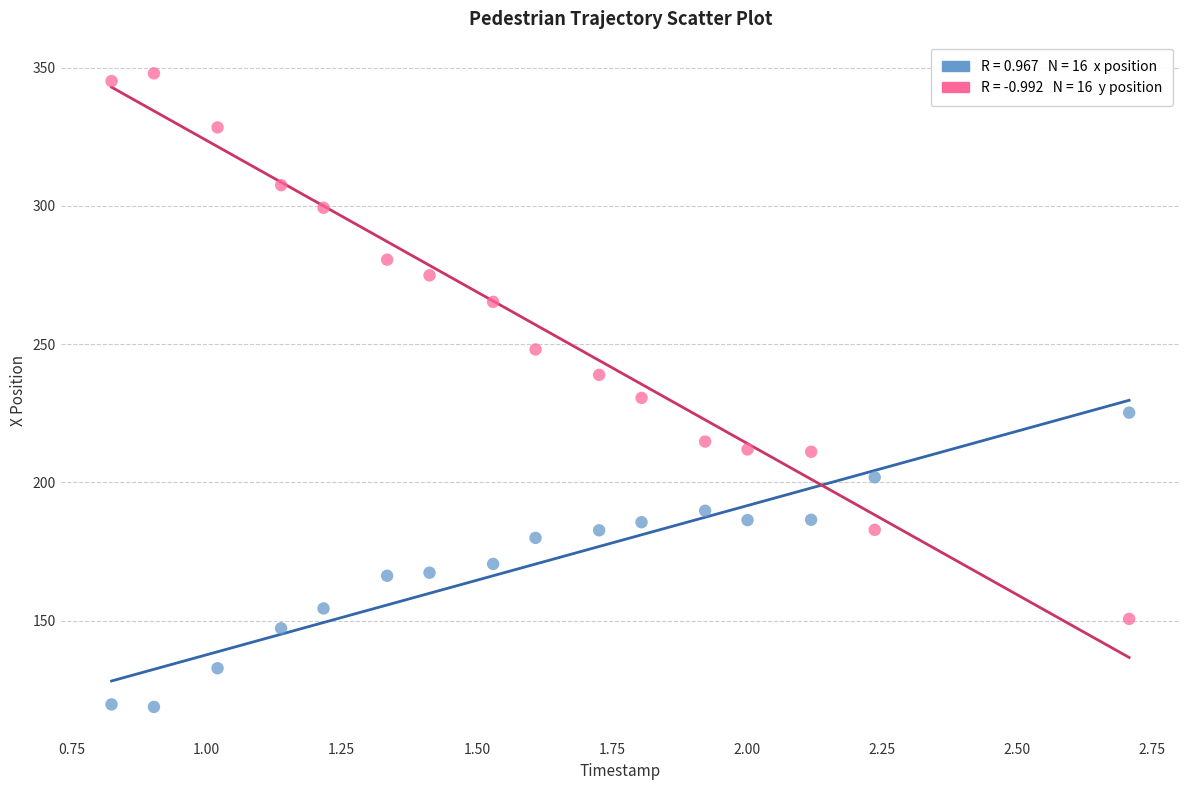

Across all data points, what is the range of X values (max minus min)?

1.9